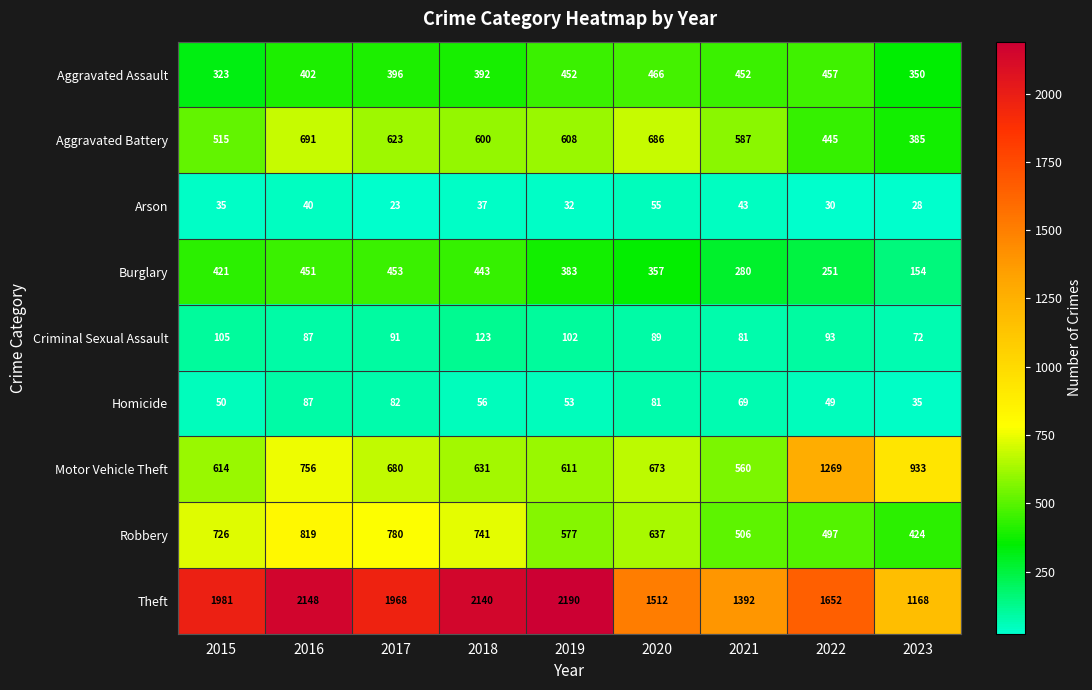

At which category is the sum across all series the highest?

2016